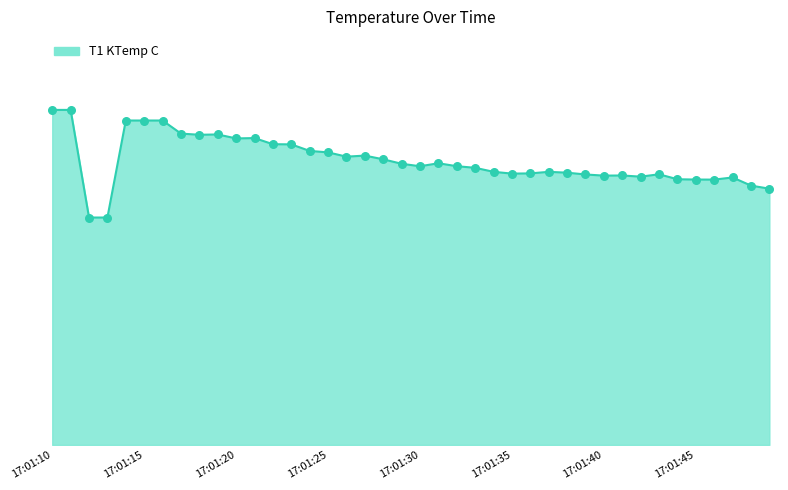

Does the chart have visible grid lines?

No